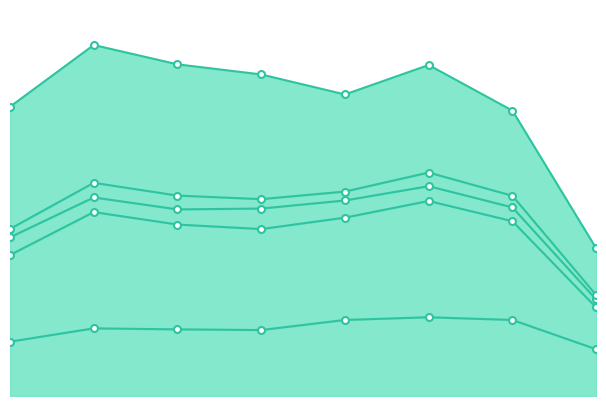

Which series has the widest spread of values?

Robbery